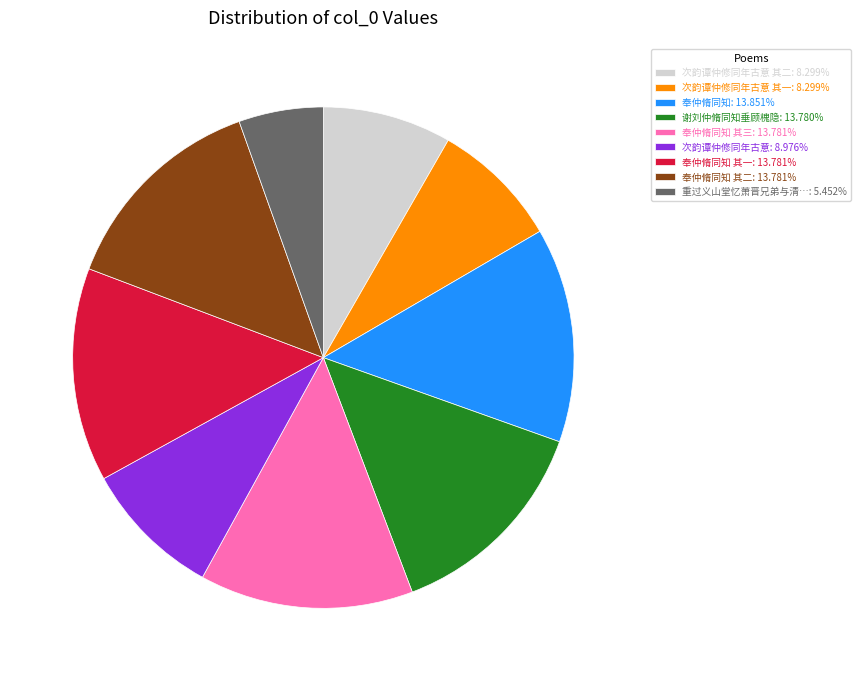

Approximately how many times larger is the value at 次韵谭仲修同年古意 其二: 8.299% compared to 奉仲脩同知 其一: 13.781%?

0.6